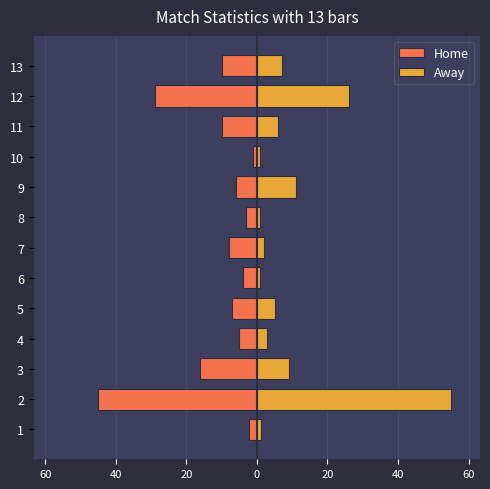

What is the difference between the maximum and minimum values in the Away series?

54.0